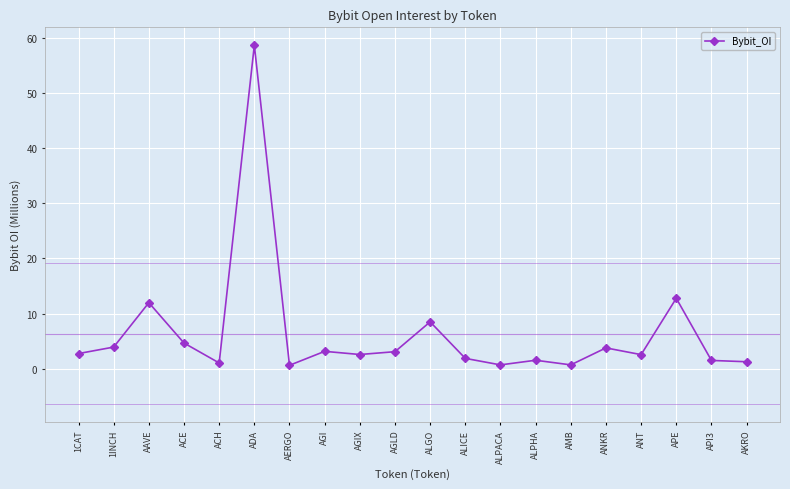

Where does the data first go above 2?

1CAT